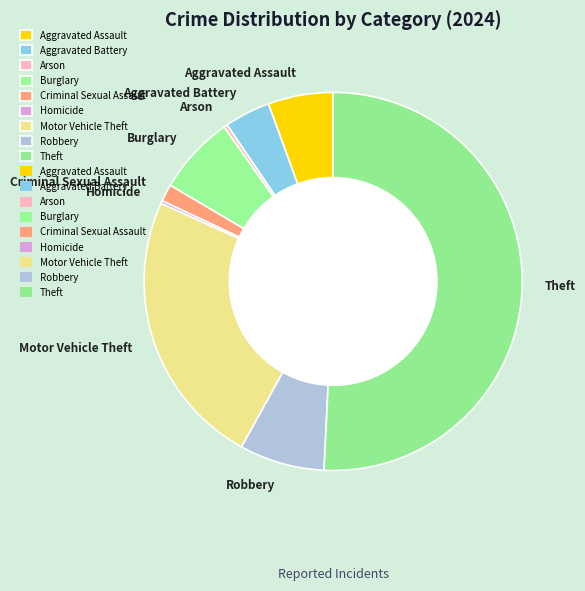

What is the majority slice?

Theft